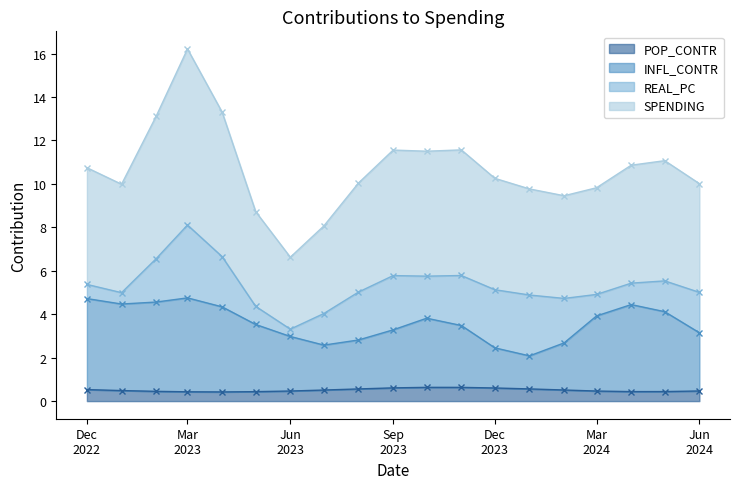

True or false: SPENDING and POP_CONTR intersect in this chart.

False